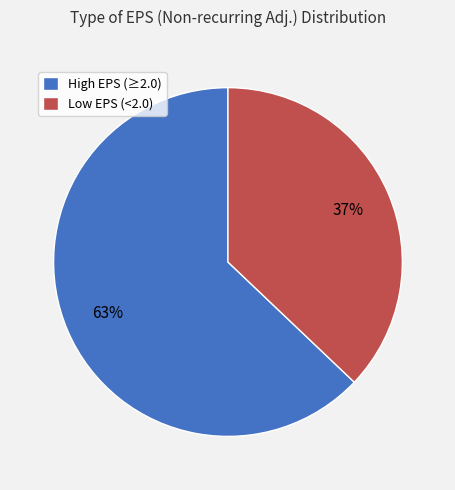

What is the largest slice in the pie chart?

High EPS (≥2.0)